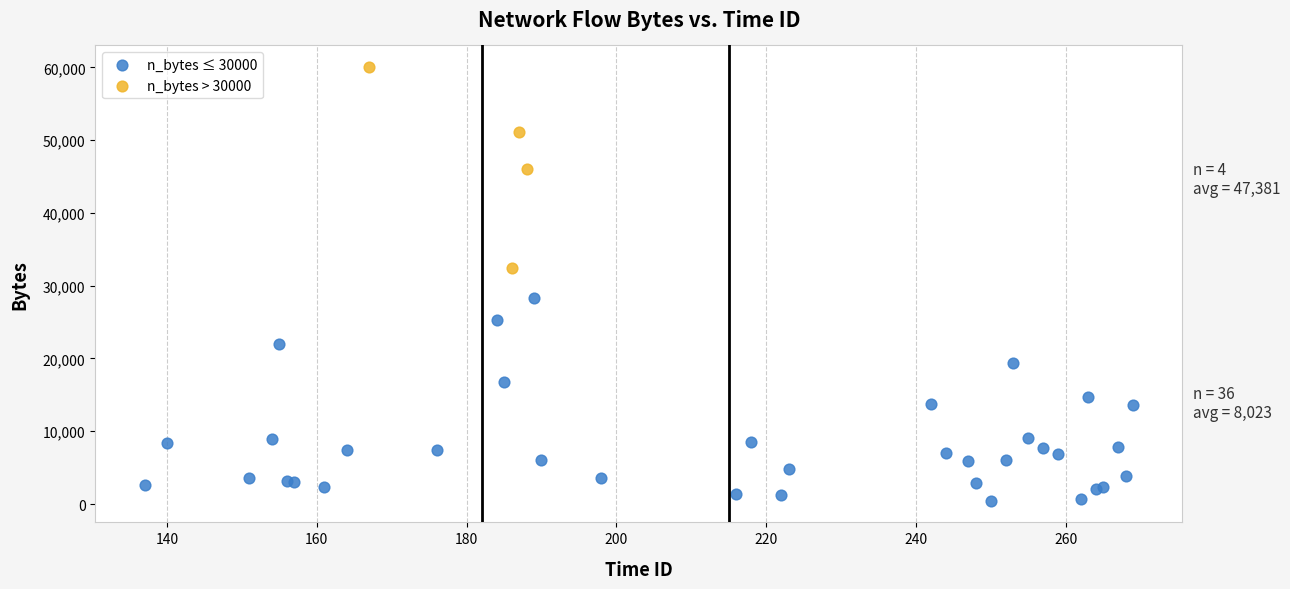

Which series reaches the minimum Y coordinate?

n_bytes ≤ 30000